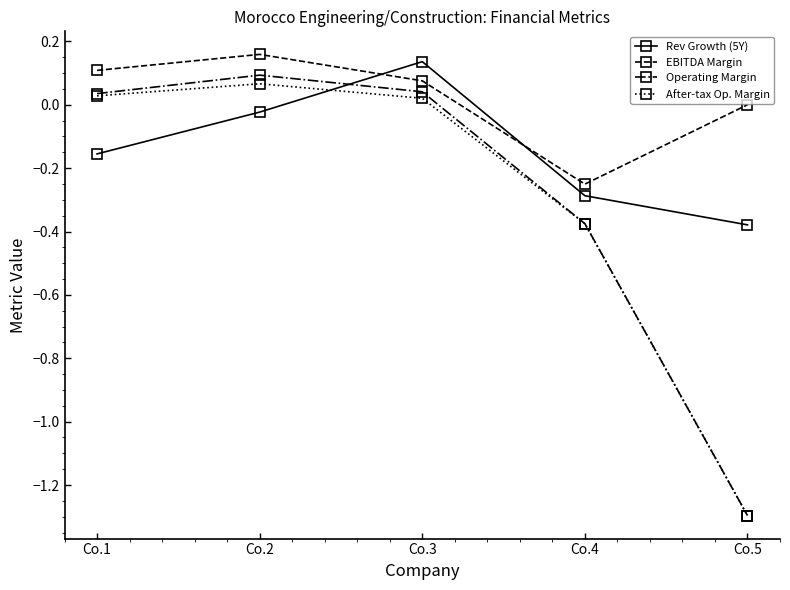

Between Co.1 and Co.5, which series saw the biggest shift?

Operating Margin